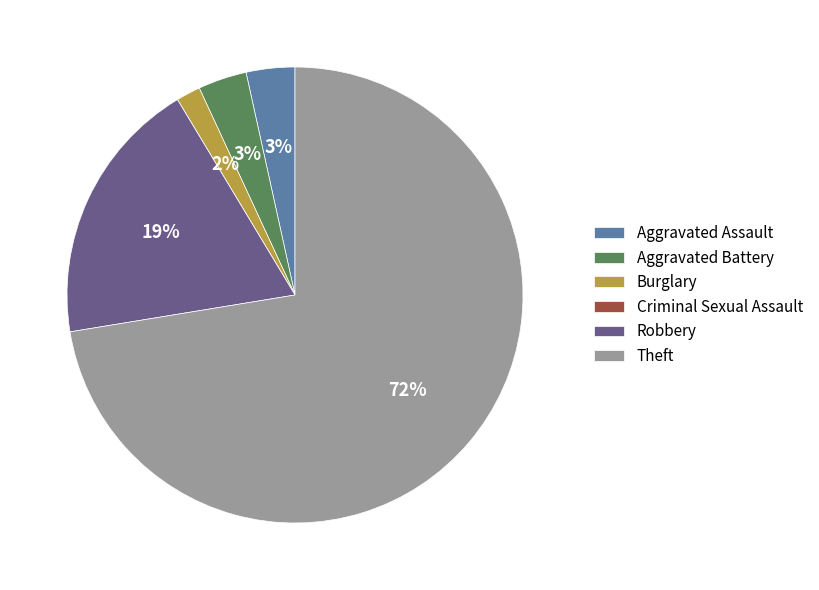

Do Theft and Aggravated Assault together represent more than half of the pie?

Yes